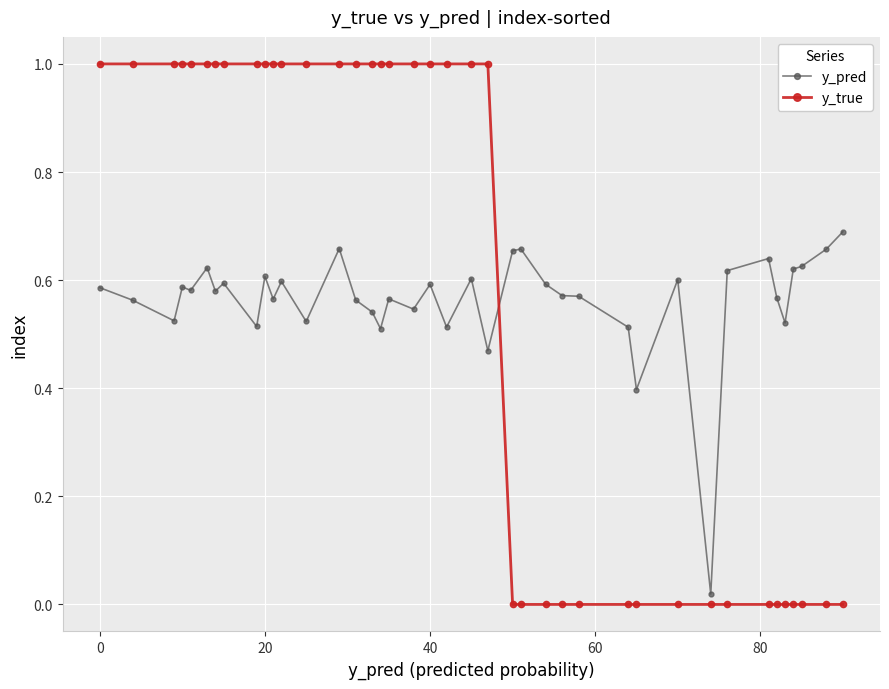

What is the sum of all y_true values?

23.0